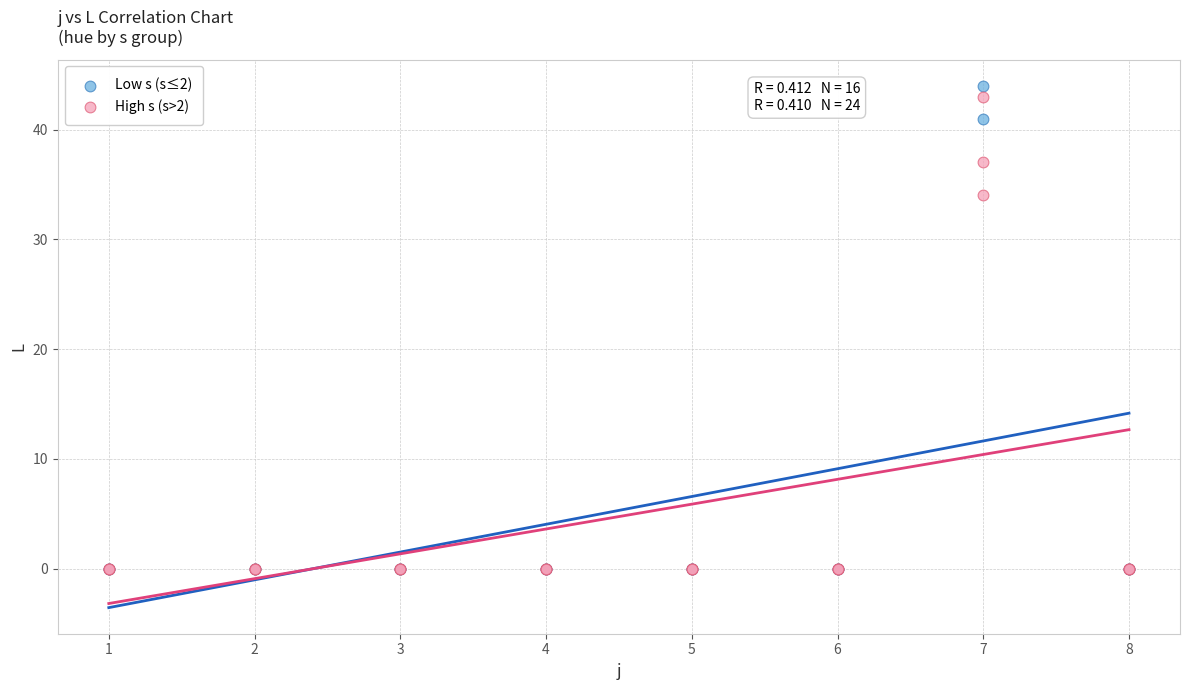

What are all the series names shown in the legend?

Low s (s≤2), High s (s>2)